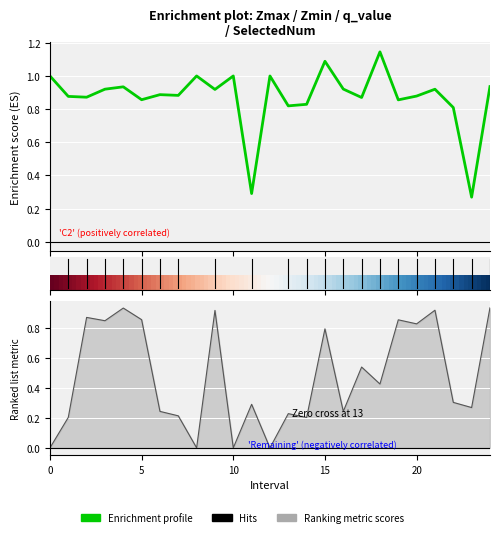

True or false: Zmin has a value of 1.3 at 19.

False